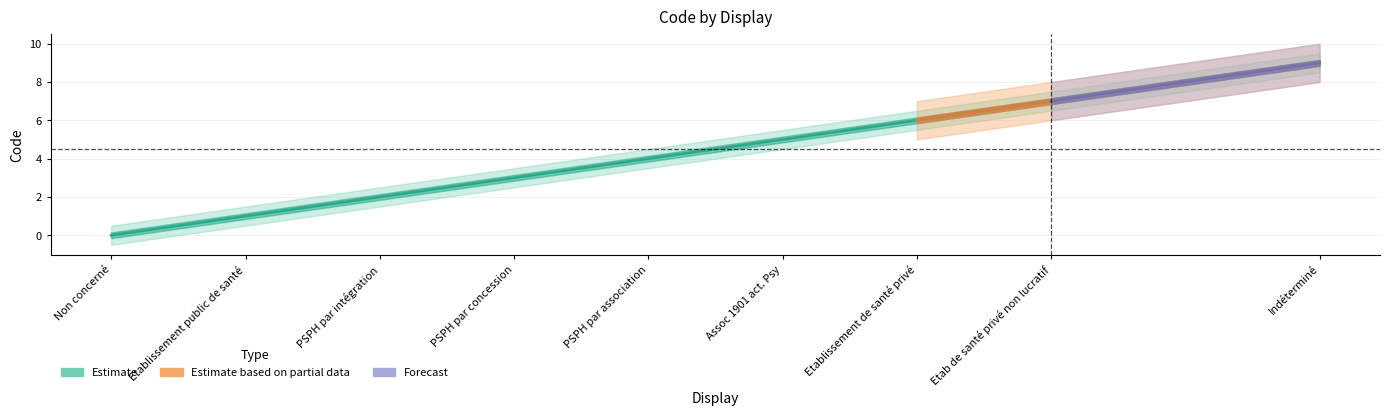

How many values are above zero?

8